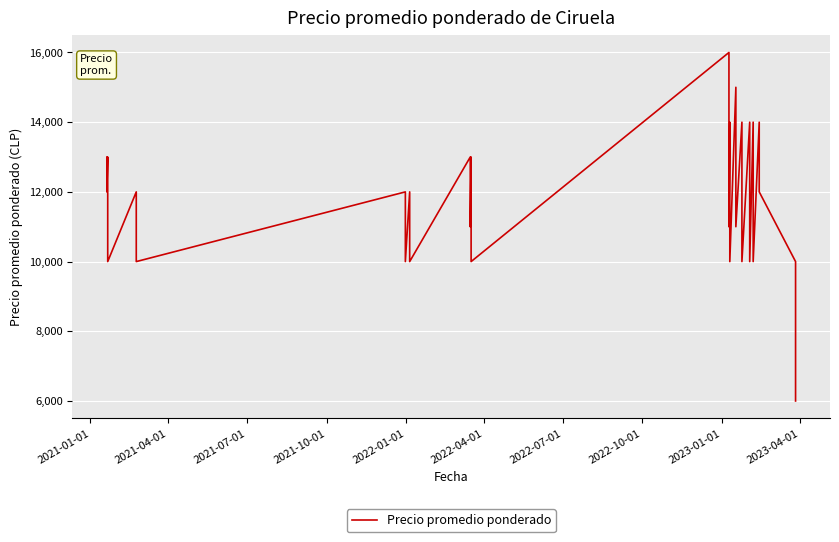

Is this an area chart (filled region under the line)?

No